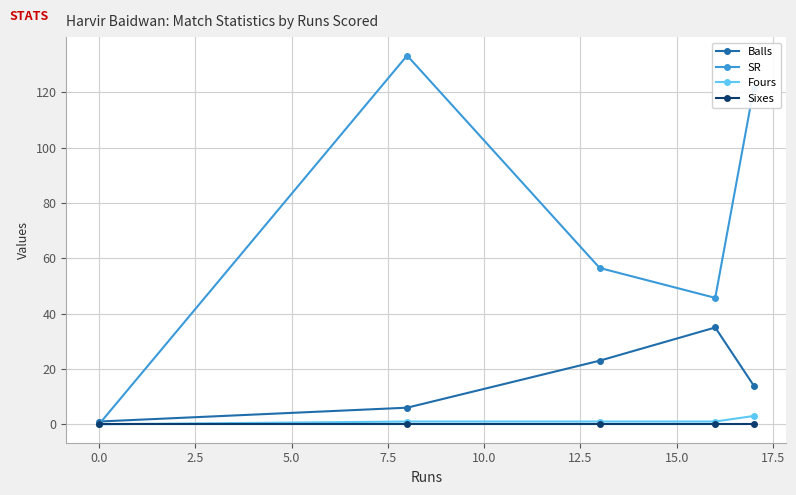

What is the value of the SR point at the 4th from the left?

45.7